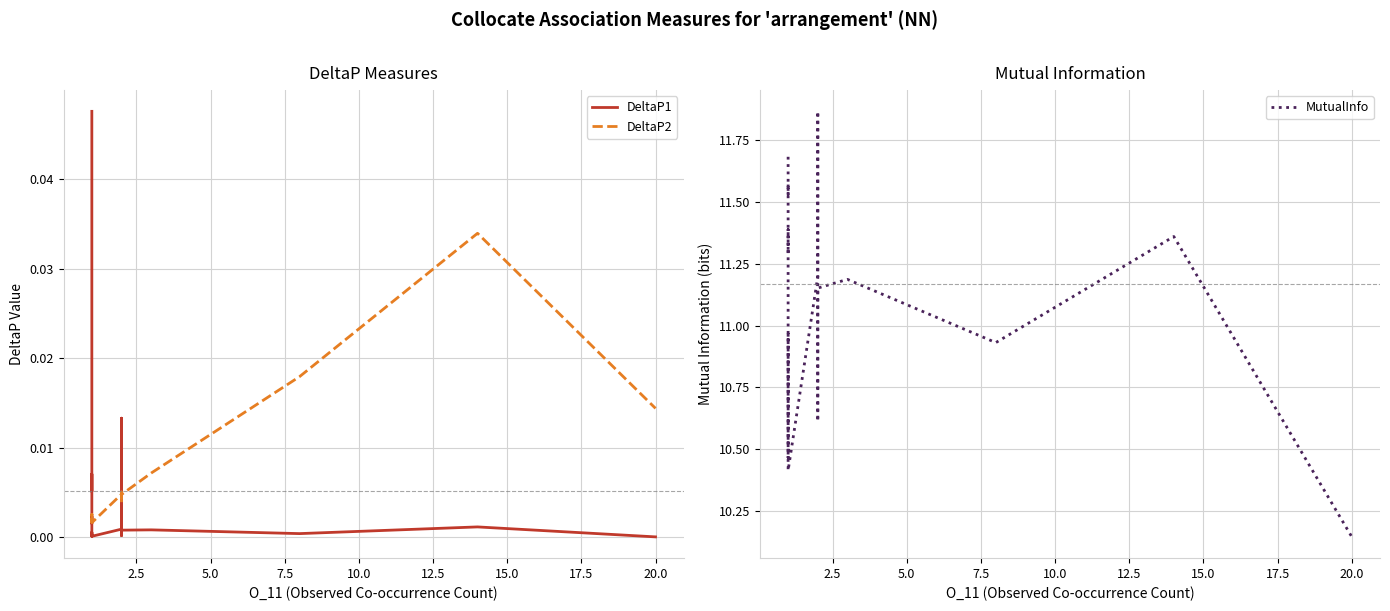

True or false: DeltaP2 and MutualInfo cross at least once.

False